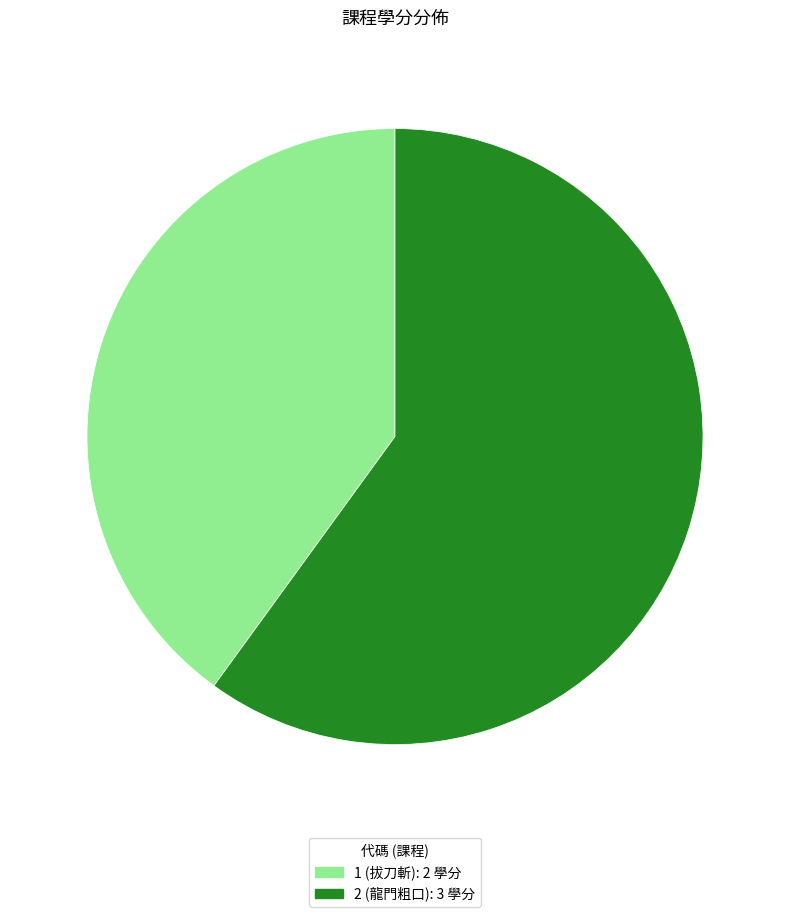

True or false: 2 accounts for 60% of the total.

True